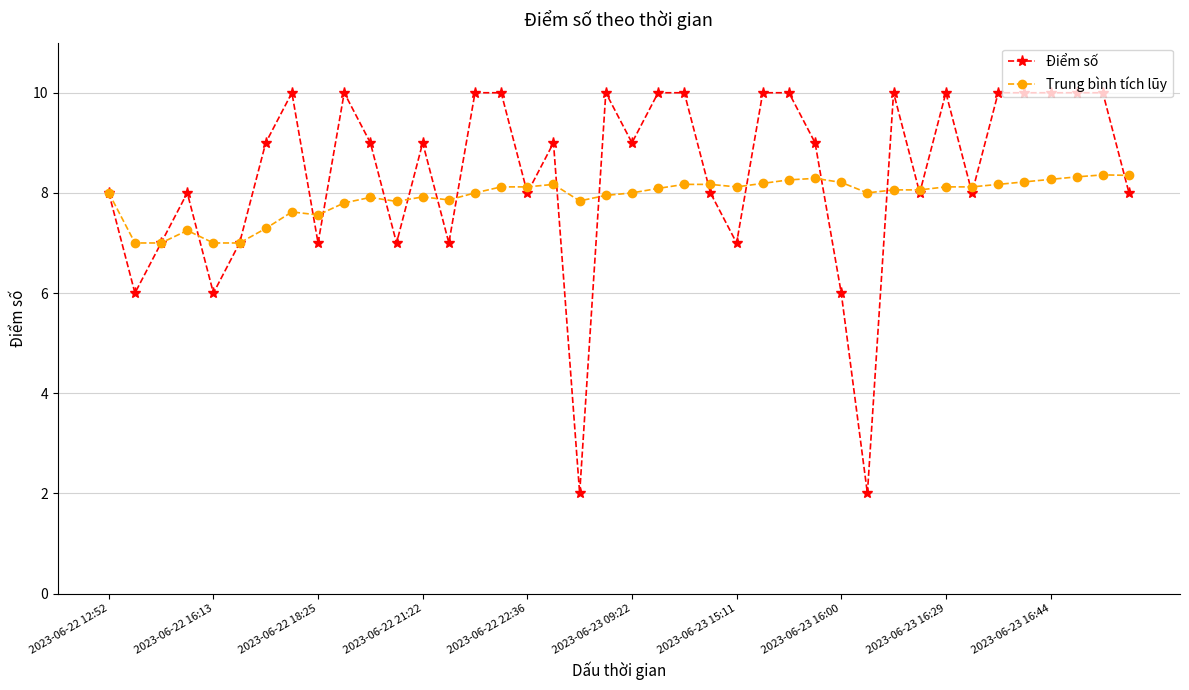

True or false: Điểm số has more than 0 points higher than both neighbors.

True